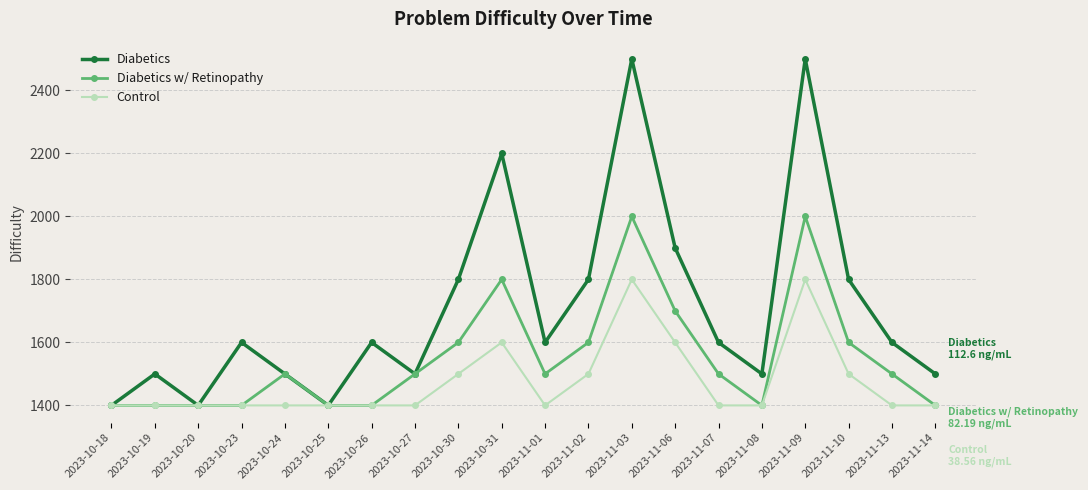

At which label is Diabetics w/ Retinopathy closest to 1700?

2023-11-06